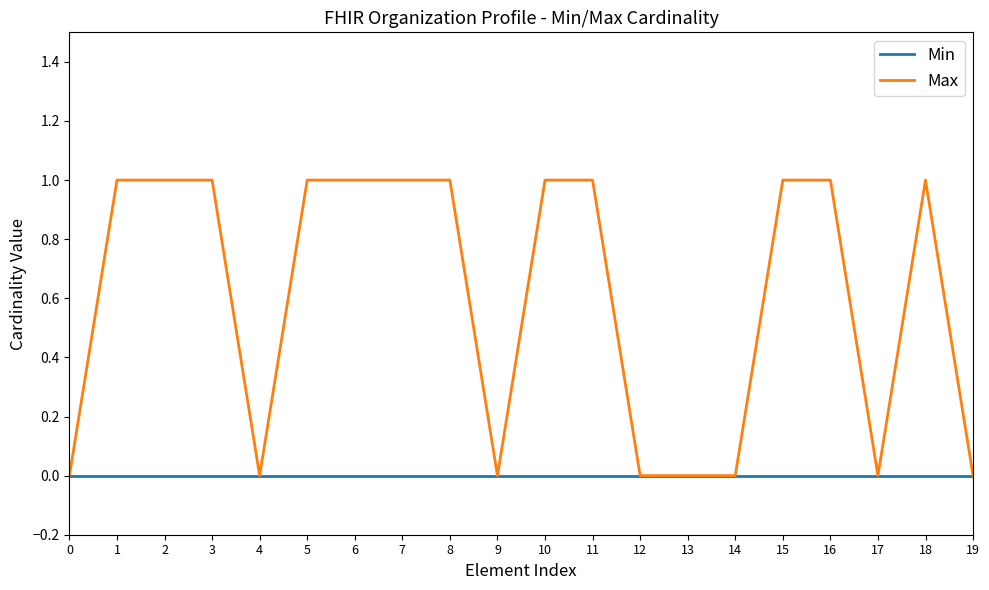

Rank the series by their maximum value, from highest to lowest.

Max, Min